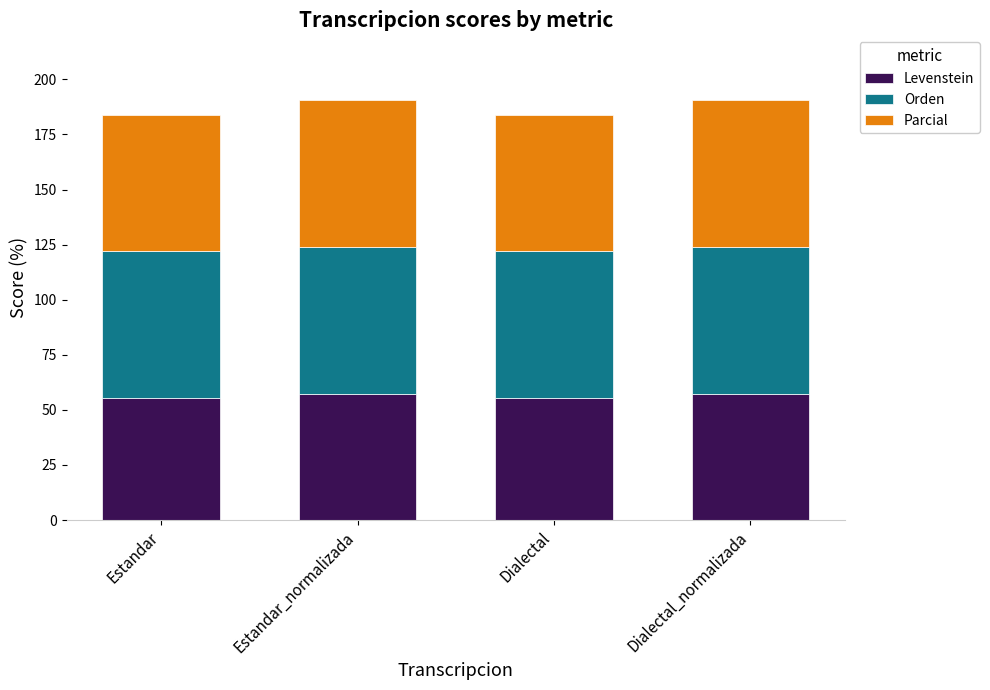

Is it true that Levenstein equals 55.6 at Estandar?

True